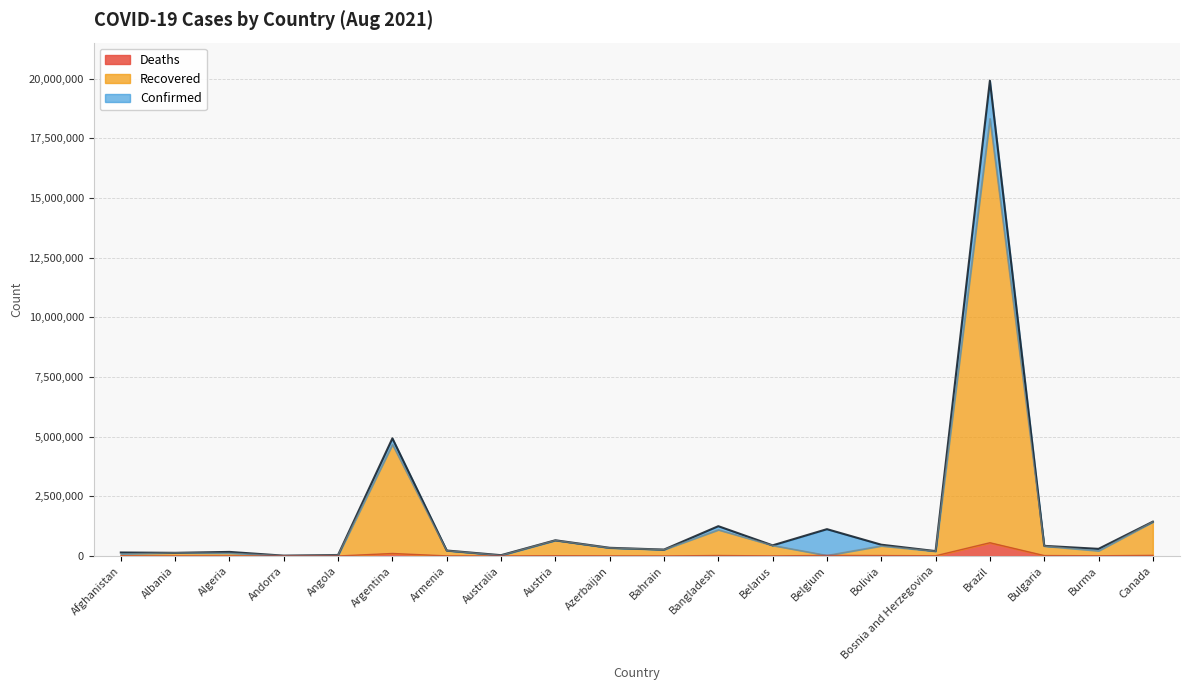

What is the label of the 6th point from the left?

Argentina